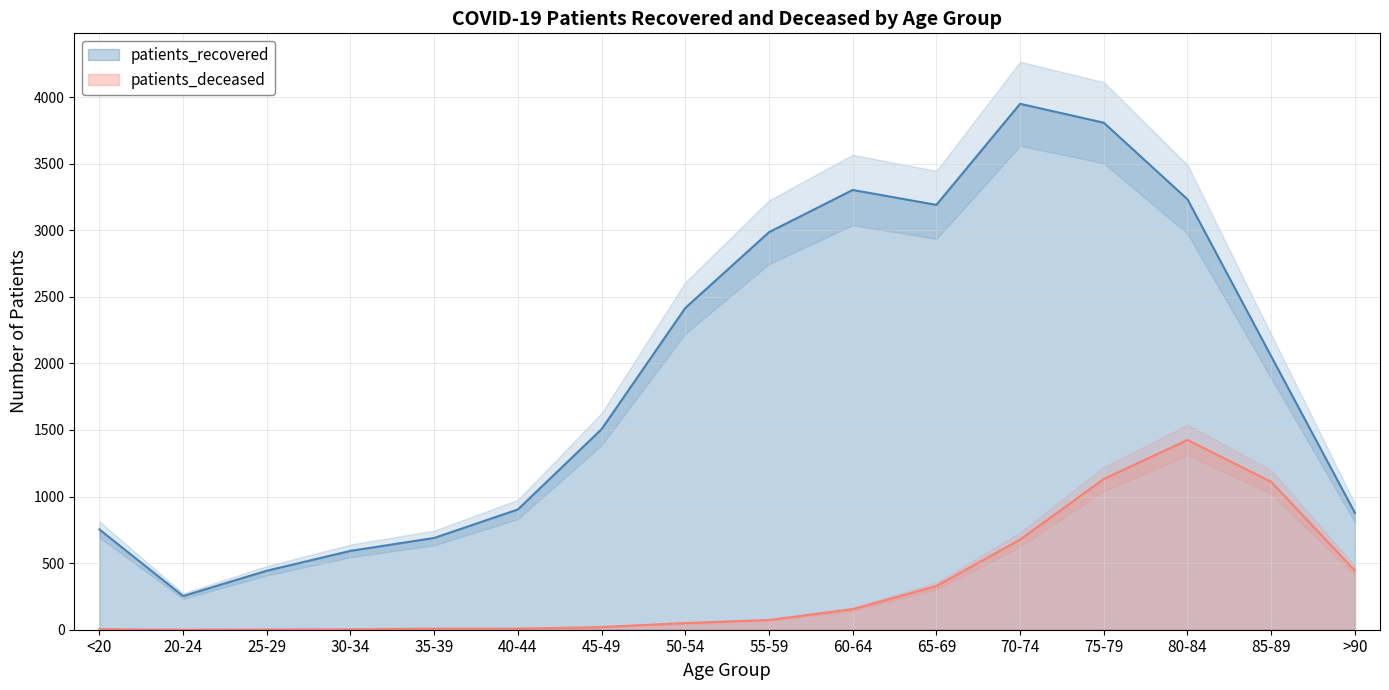

What is the total value across all series at 20-24?

253